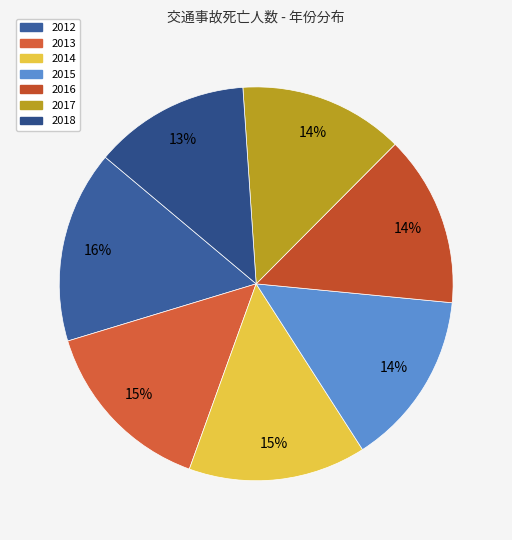

Does any single category account for the majority?

No